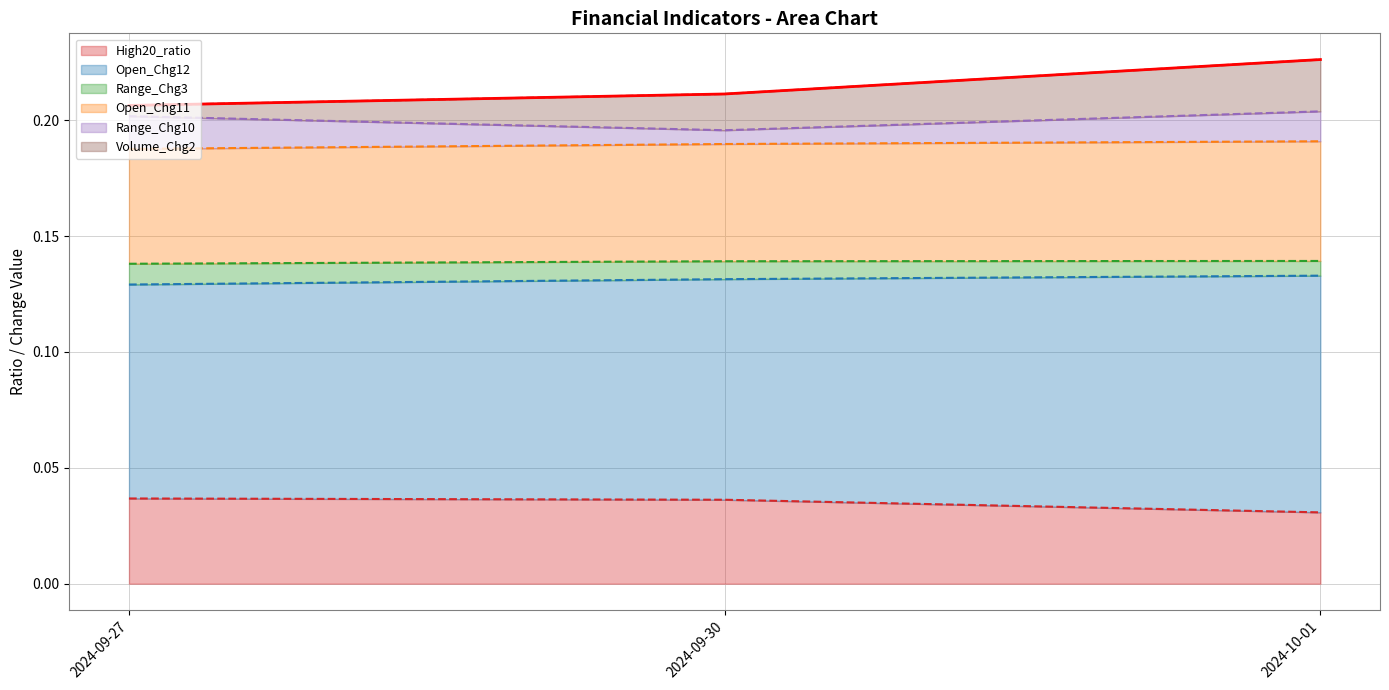

Which category has the lowest value in the High20_ratio series?

2024-10-01